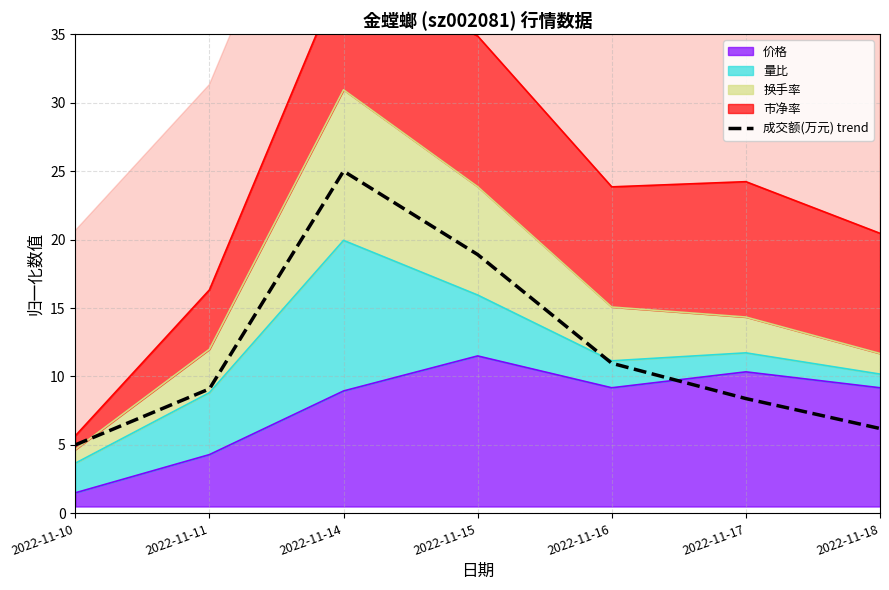

What is the sum of all values?

83.5